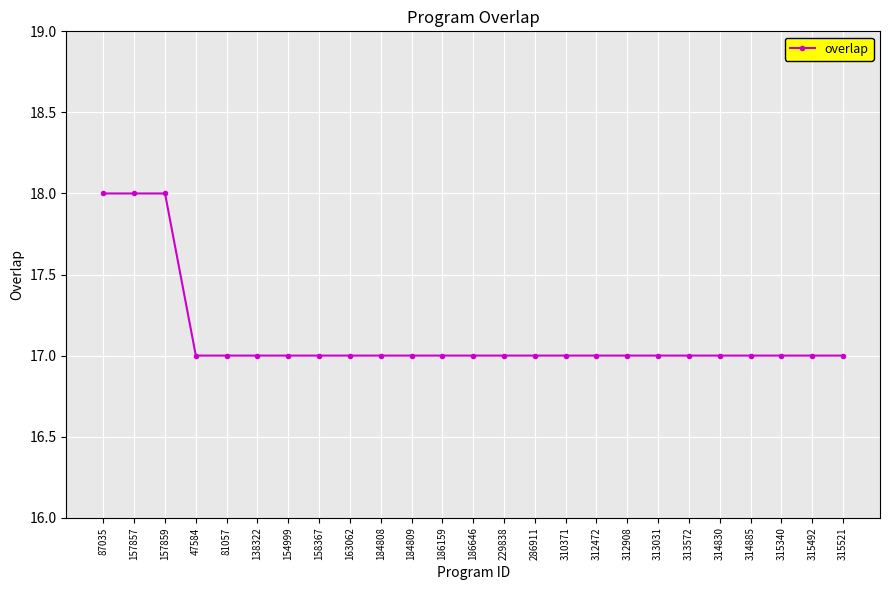

Reading left to right, extract all data points from this chart.

87035=18	157857=18	157859=18	47584=17	81057=17	138322=17	154999=17	158367=17	163062=17	184808=17	184809=17	186159=17	186646=17	229838=17	286911=17	310371=17	312472=17	312908=17	313031=17	313572=17	314830=17	314885=17	315340=17	315492=17	315521=17